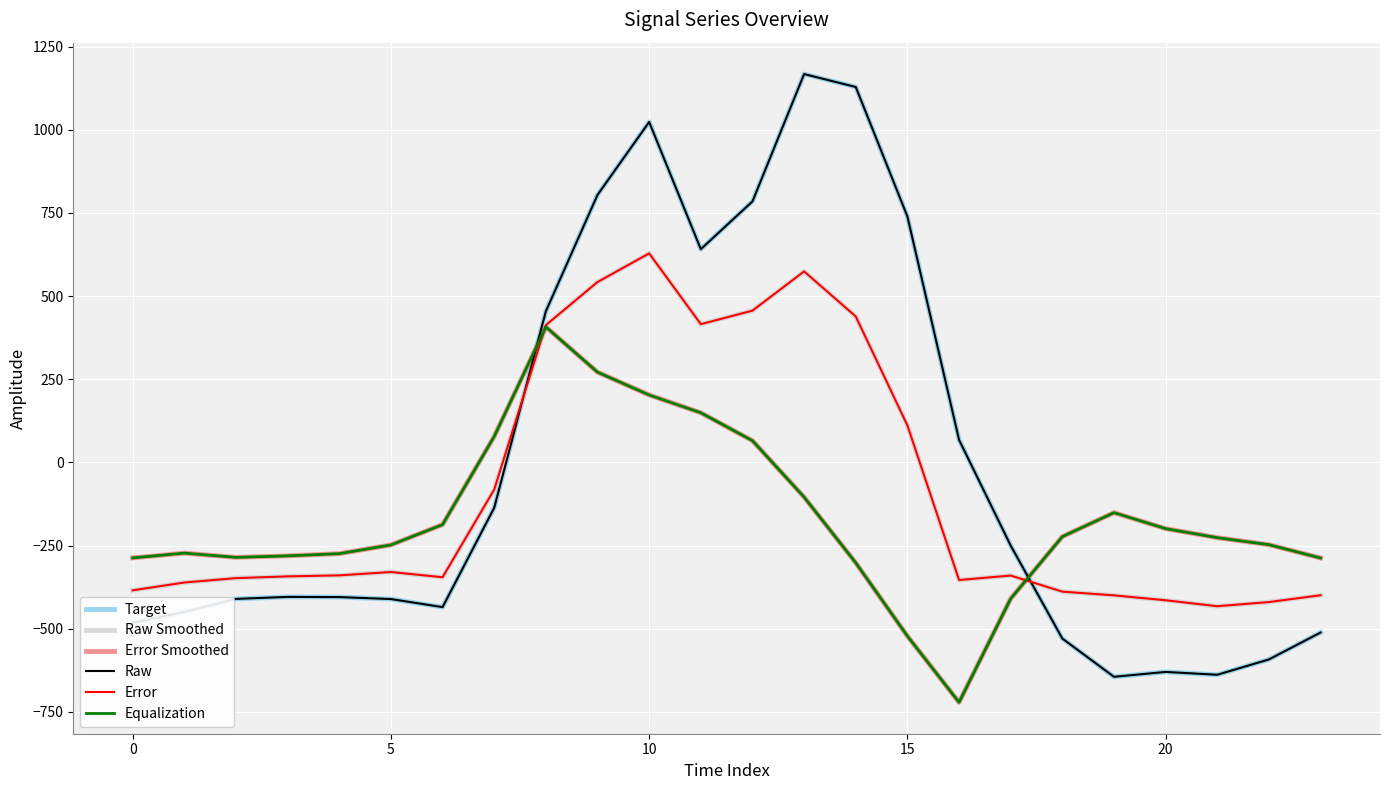

At how many categories does at least one series exceed 584?

7